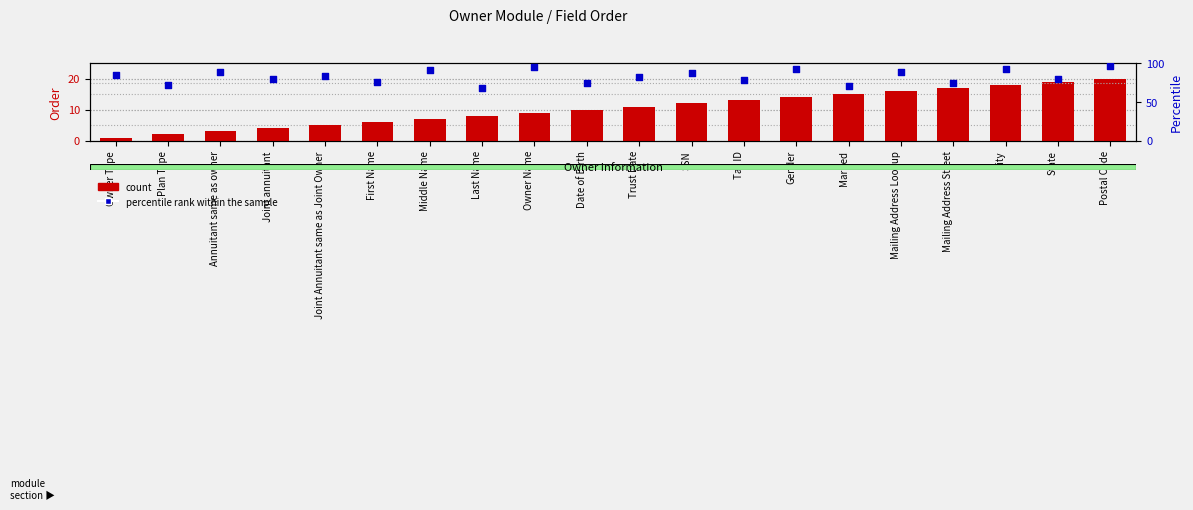

At how many categories does at least one series exceed 41?

20